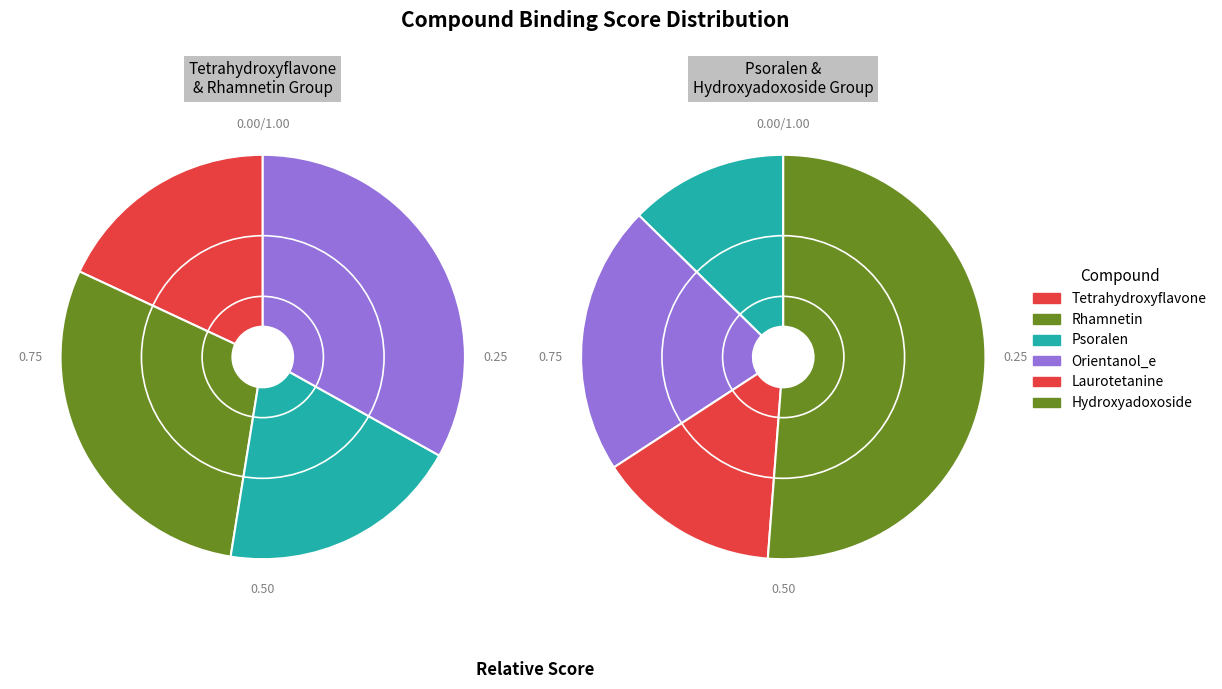

What is the largest slice in the pie chart?

Hydroxyadoxoside